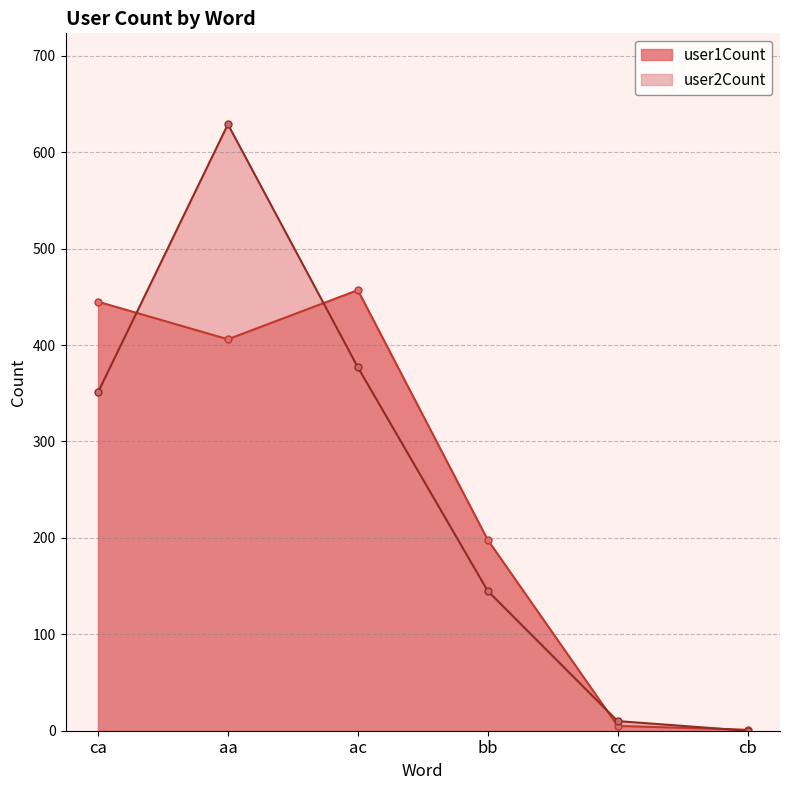

Reading right to left, list all the values displayed in this chart.

user1Count: cb=1	cc=5	bb=198	ac=457	aa=406	ca=445
user2Count: cb=0	cc=10	bb=145	ac=377	aa=629	ca=351